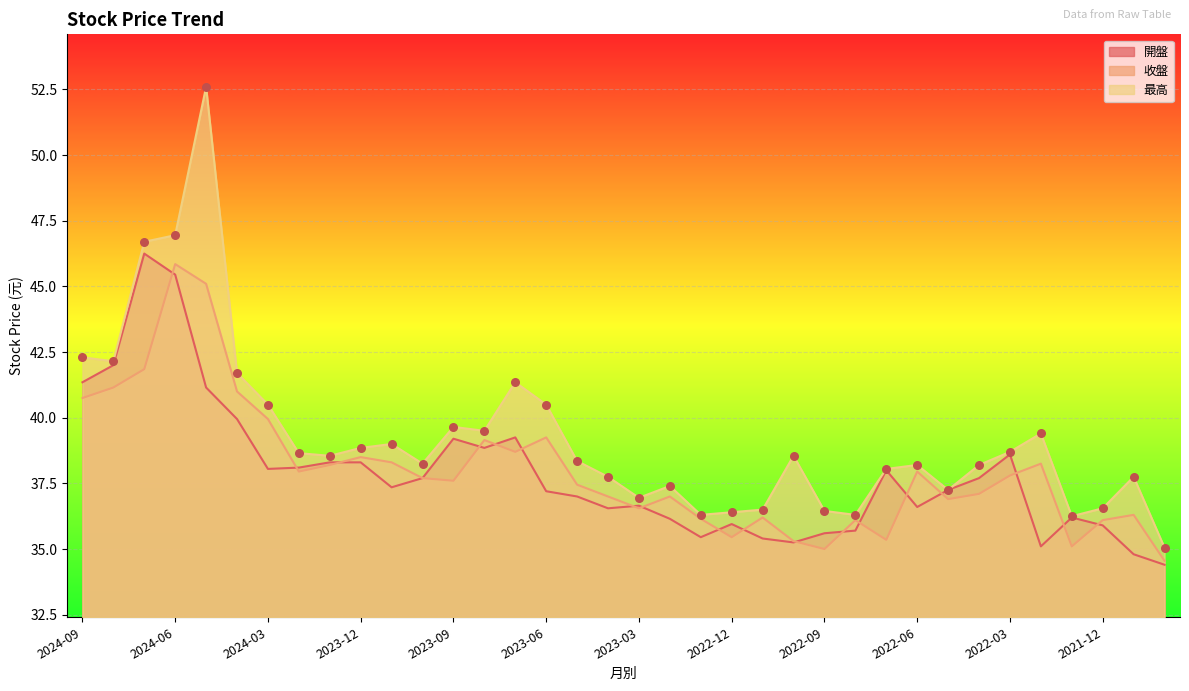

Which series has the widest spread of Y values?

最高